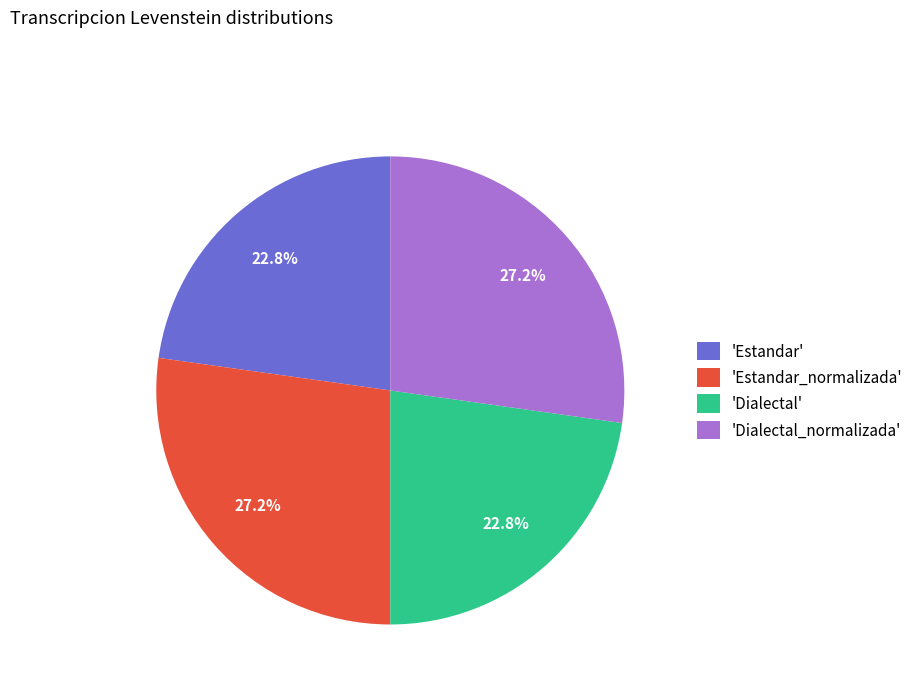

Which has a higher value, 'Estandar_normalizada' or 'Dialectal'?

'Estandar_normalizada'